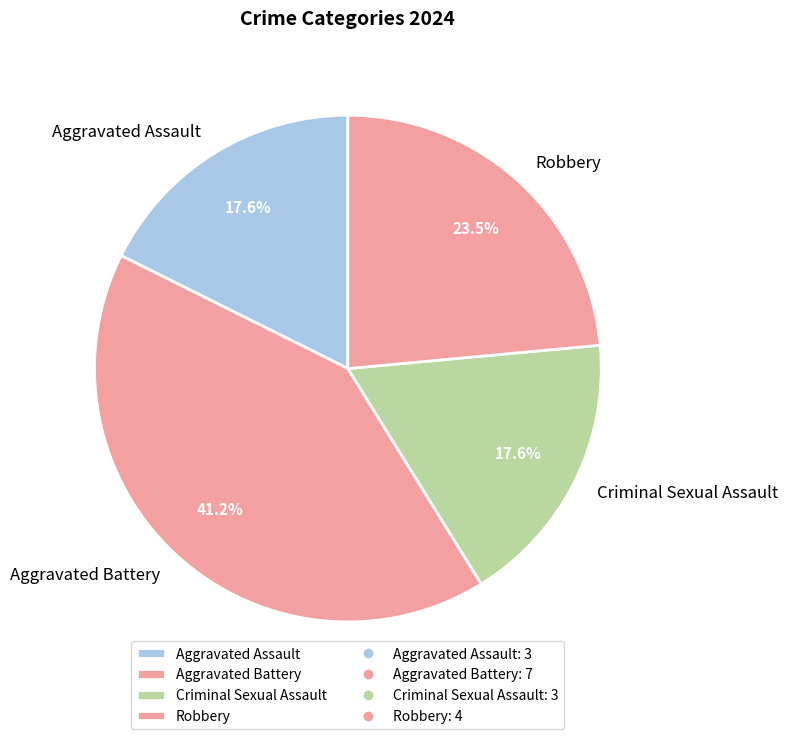

Do Robbery and Aggravated Assault together represent more than half of the pie?

No